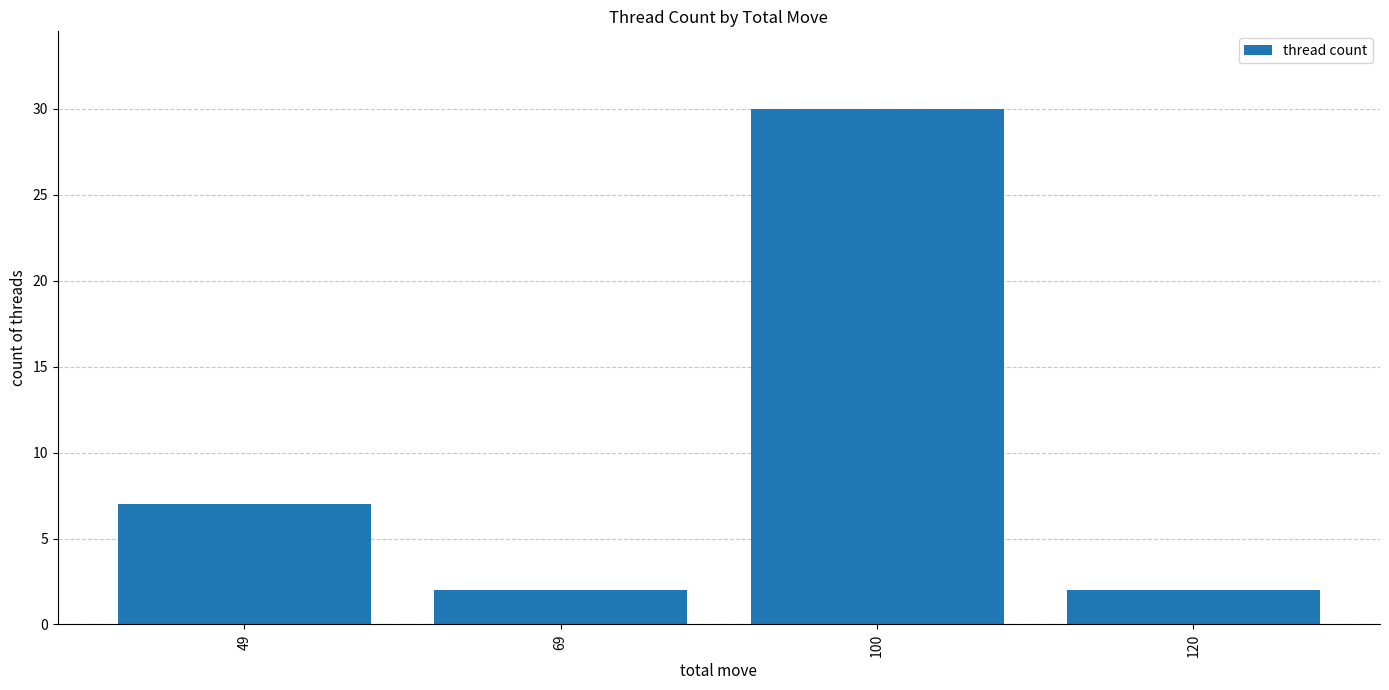

What is the sum of the values at 100 and 120?

32